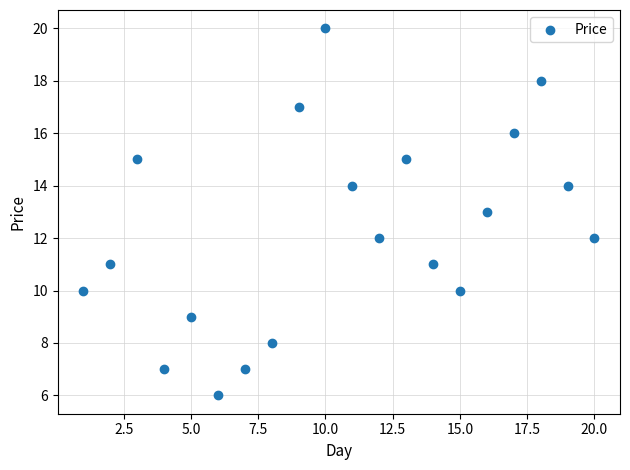

What is the range of Y values (max minus min)?

14